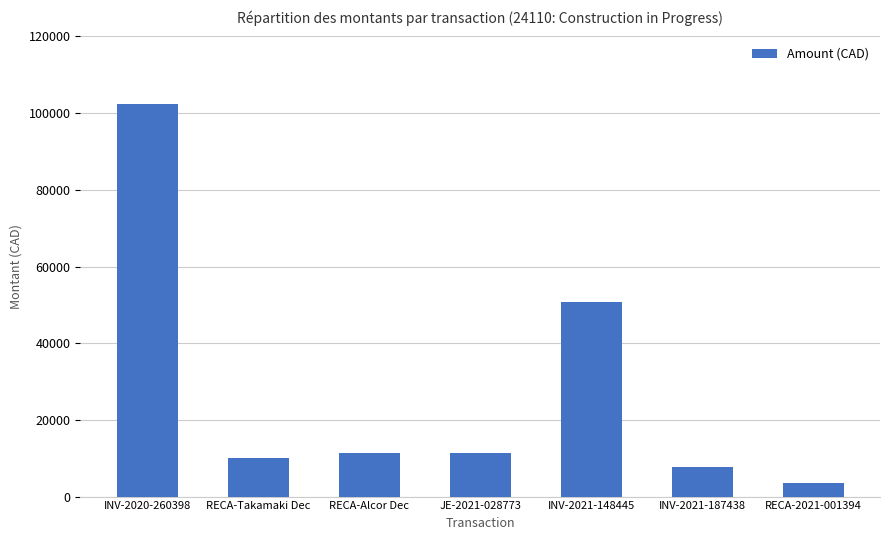

How many bars are there in total?

7